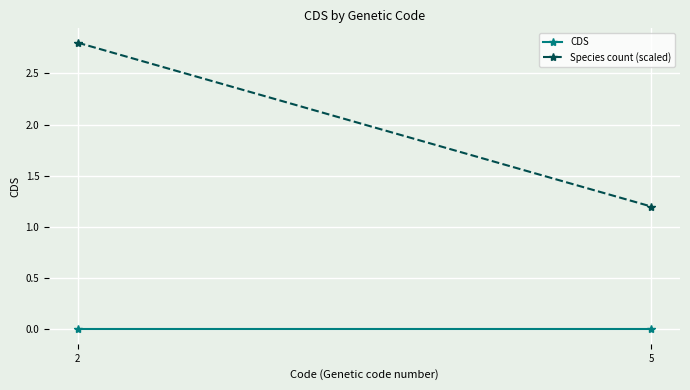

What is the total value across all series at 2?

2.8